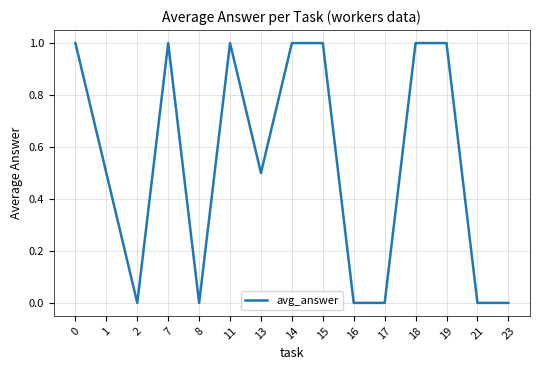

How many categories are shown in the chart?

15